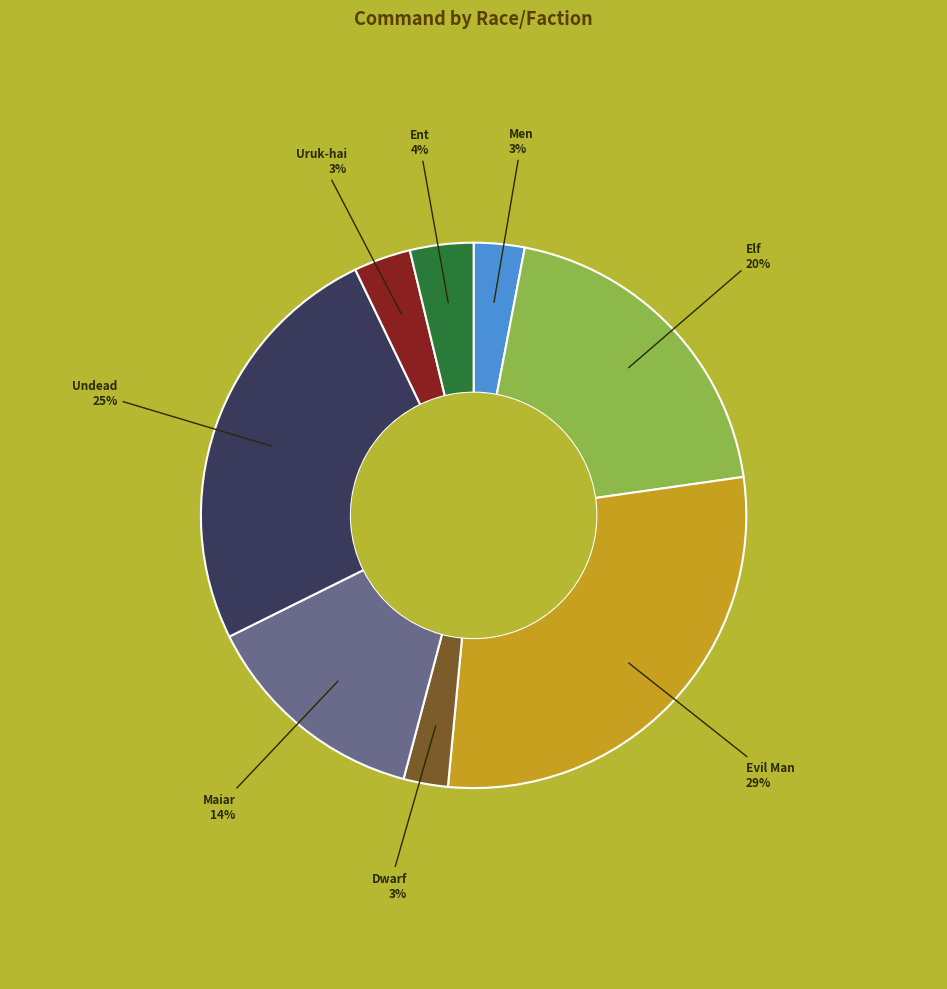

Between Dwarf and Maiar, which is larger?

Maiar